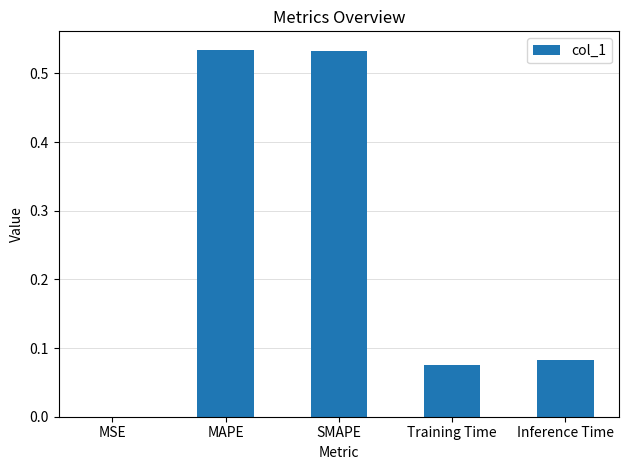

What is the sum of all values?

1.2